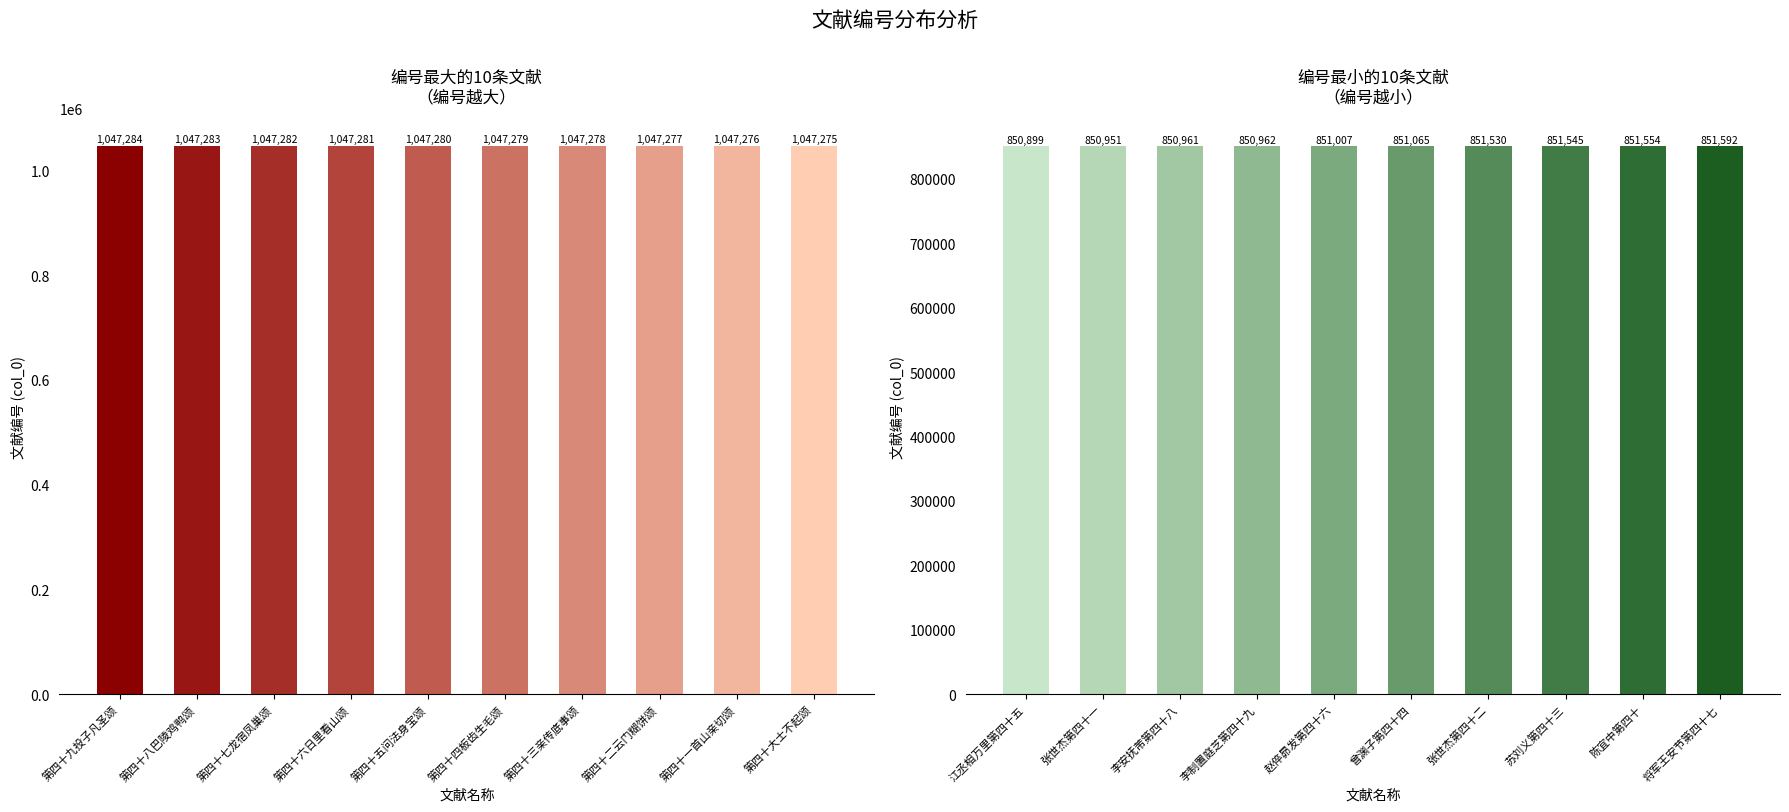

Reading left to right, what are all the values shown in this chart?

编号较大文献: 1047284	1047283	1047282	1047281	1047280	1047279	1047278	1047277	1047276	1047275
编号较小文献: 850899	850951	850961	850962	851007	851065	851530	851545	851554	851592